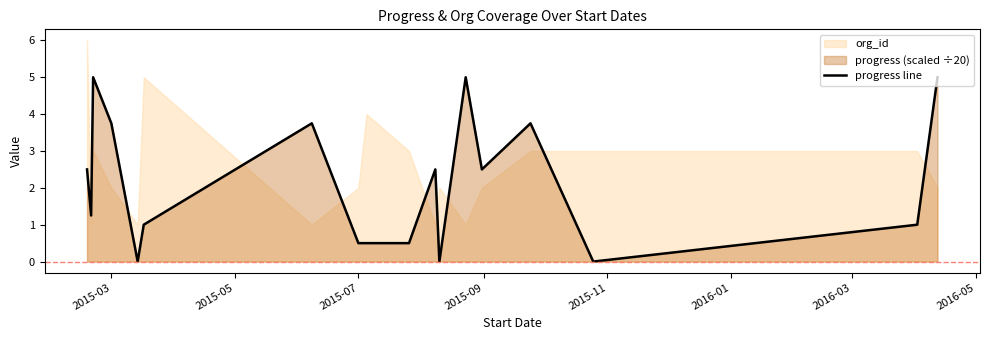

How many values are above zero?

15